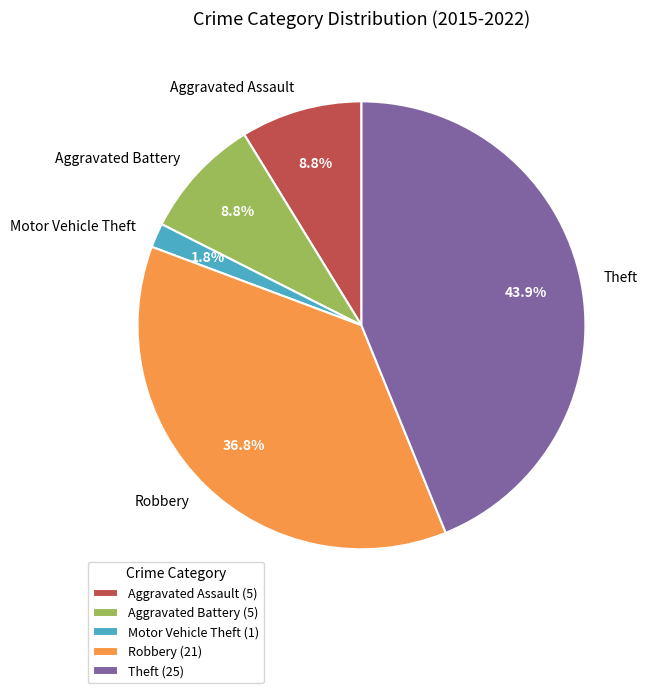

Between Motor Vehicle Theft and Theft, which is larger?

Theft